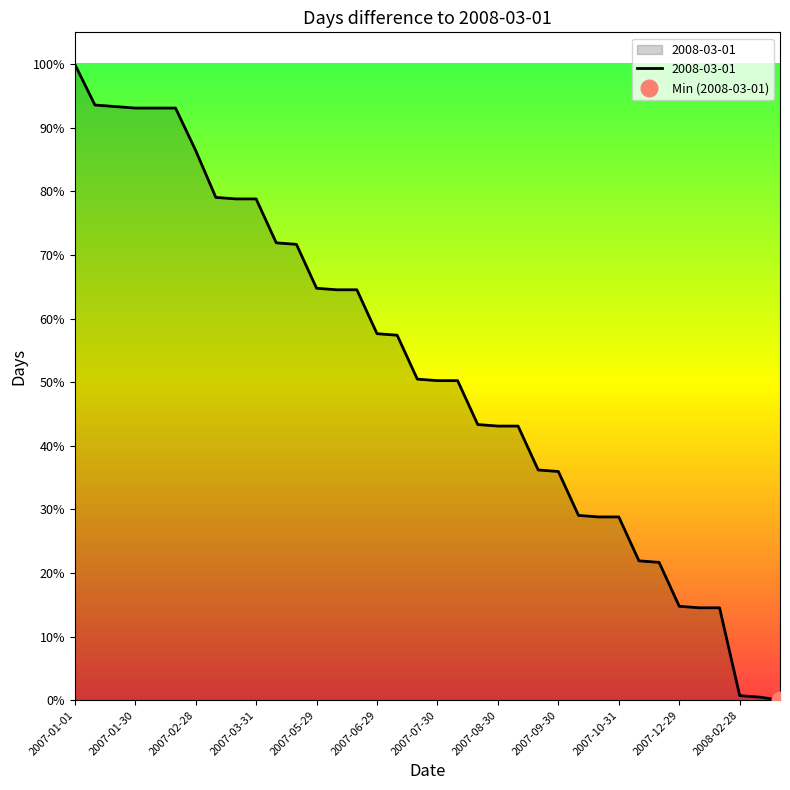

Rank the categories by value from highest to lowest.

2007-01-01, 2007-01-28, 2007-01-29, 2007-01-30, 2007-01-31, 2007-01-30_1, 2007-02-28, 2007-03-29, 2007-03-30, 2007-03-31, 2007-04-29, 2007-04-30, 2007-05-29, 2007-05-30, 2007-05-31, 2007-06-29, 2007-06-30, 2007-07-29, 2007-07-30, 2007-07-31, 2007-08-29, 2007-08-30, 2007-08-31, 2007-09-29, 2007-09-30, 2007-10-29, 2007-10-30, 2007-10-31, 2007-11-29, 2007-11-30, 2007-12-29, 2007-12-30, 2007-12-31, 2008-02-28, 2008-02-29, 2008-03-01